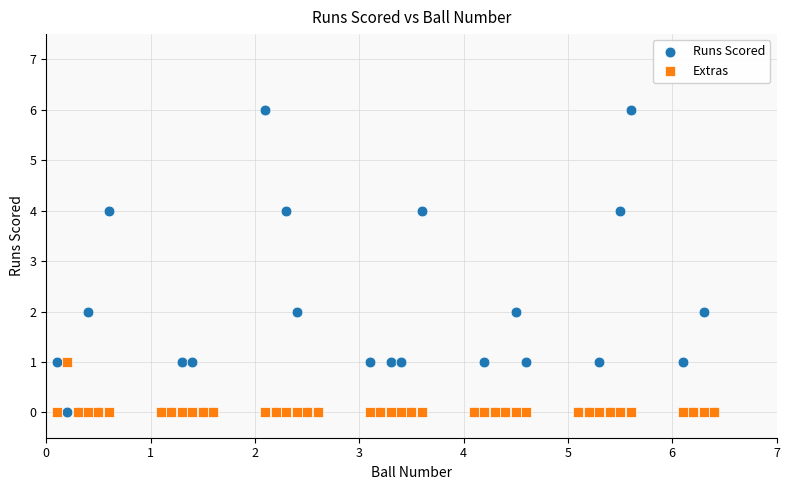

What are all the series names shown in the legend?

Runs Scored, Extras